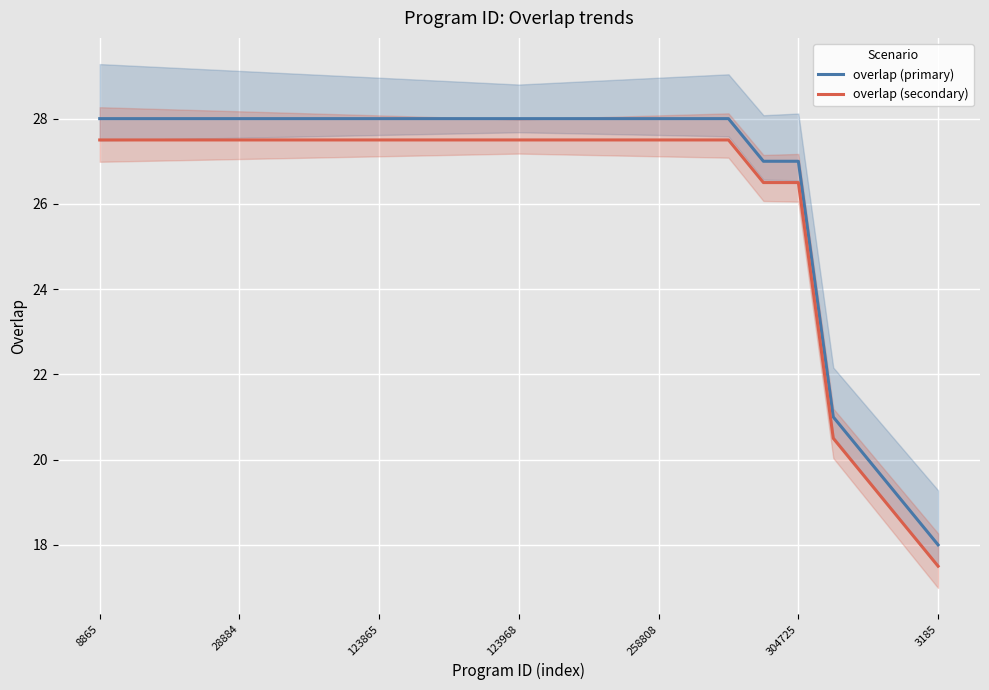

The value of overlap (secondary) at 304725 is 26.5. True or false?

True